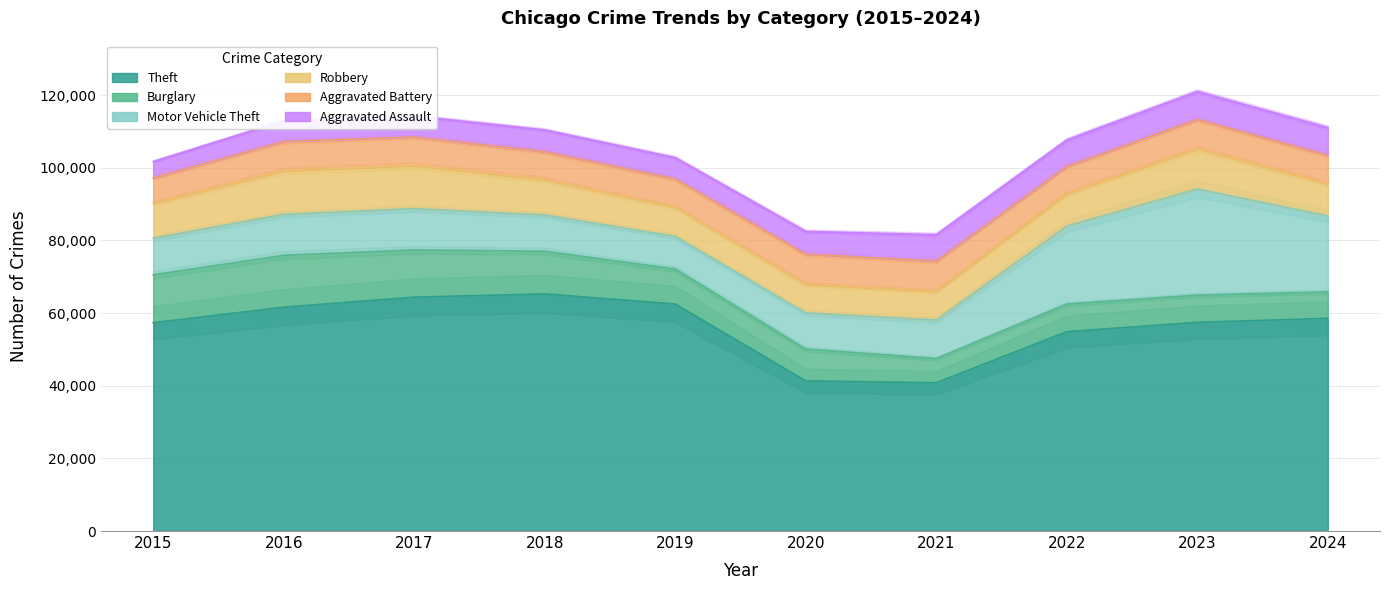

What is the sum of the Burglary values at 2021 and 2024?

13953